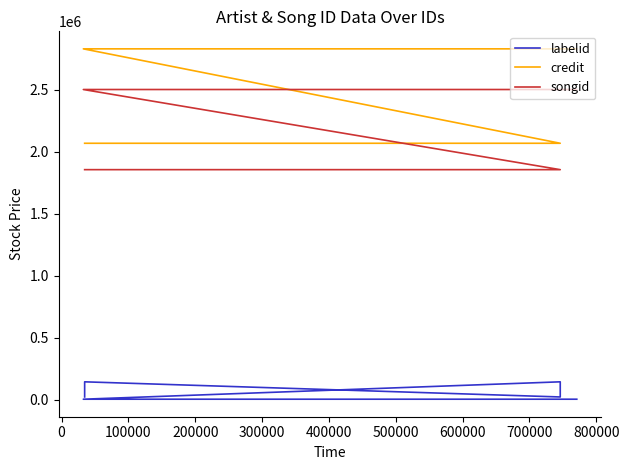

What is the total value across all series at 200000?

4071677